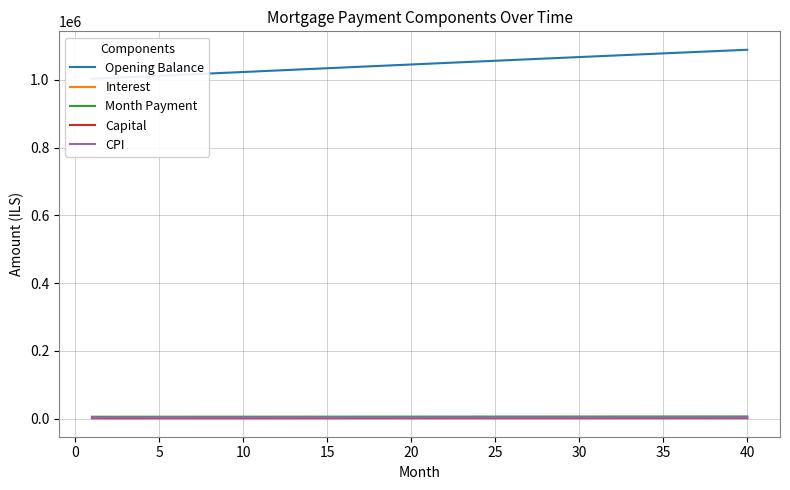

What is the smallest value displayed?

1098.2